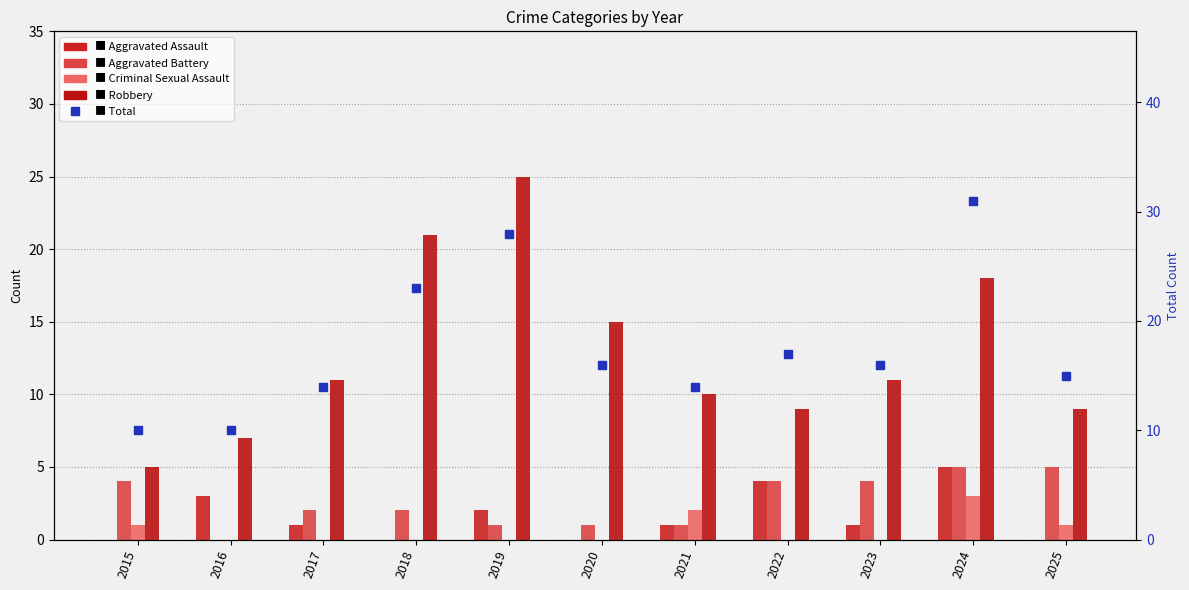

Which label corresponds to the largest value in the chart?

2024